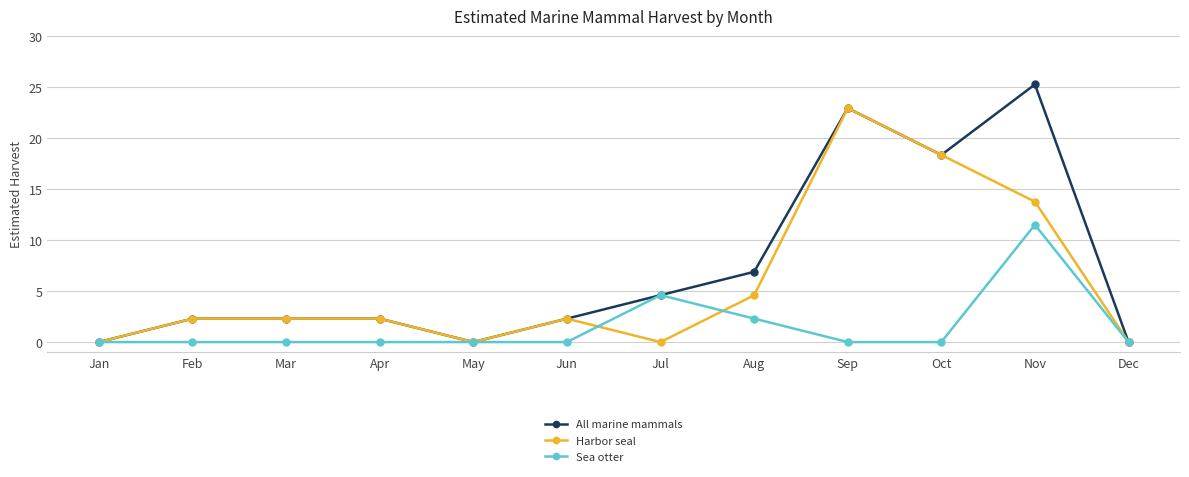

What is the difference between the highest and lowest values at Apr?

2.3